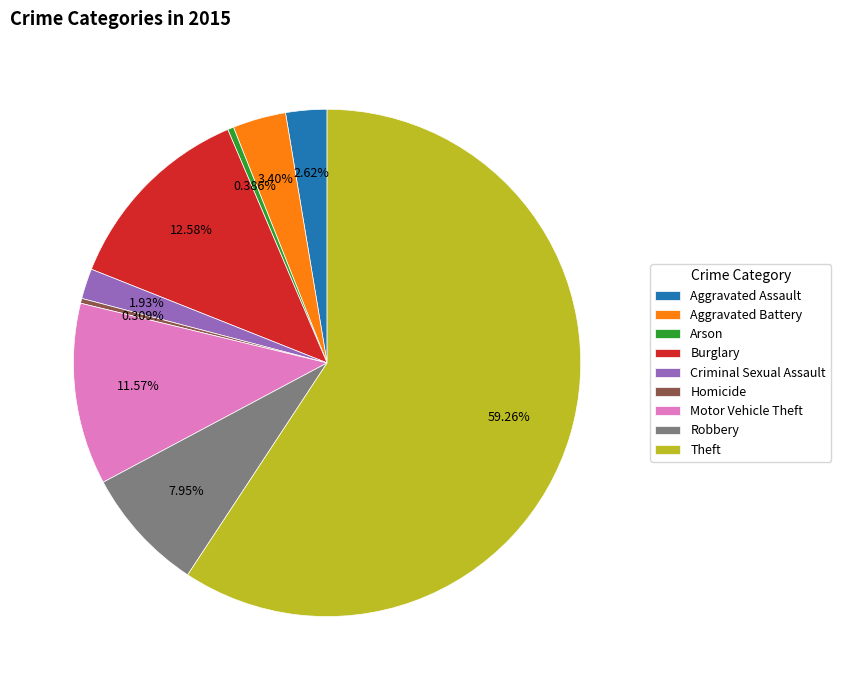

What percentage is the Motor Vehicle Theft slice, to the nearest percent?

12%